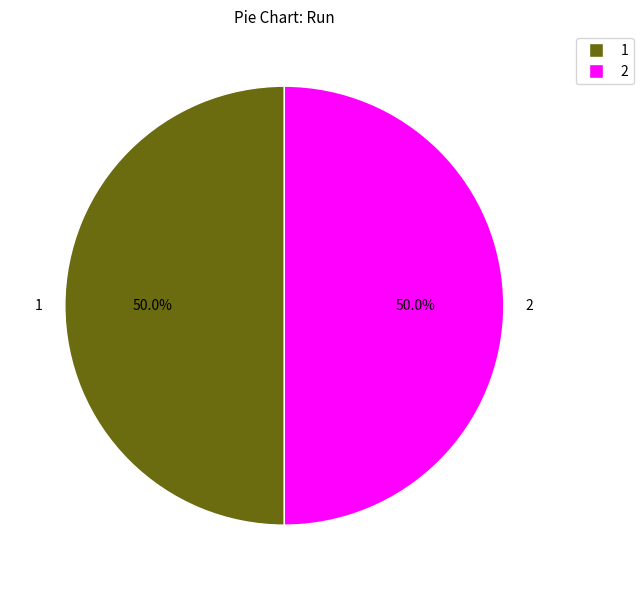

What percentage do 2 and 1 together represent?

100.0%